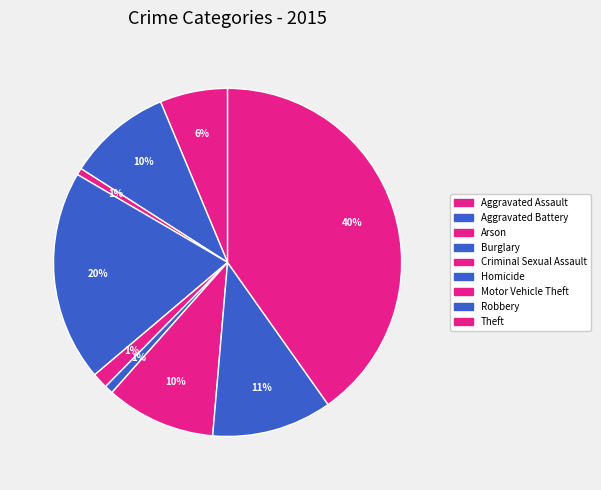

How many segments does this pie chart have?

9